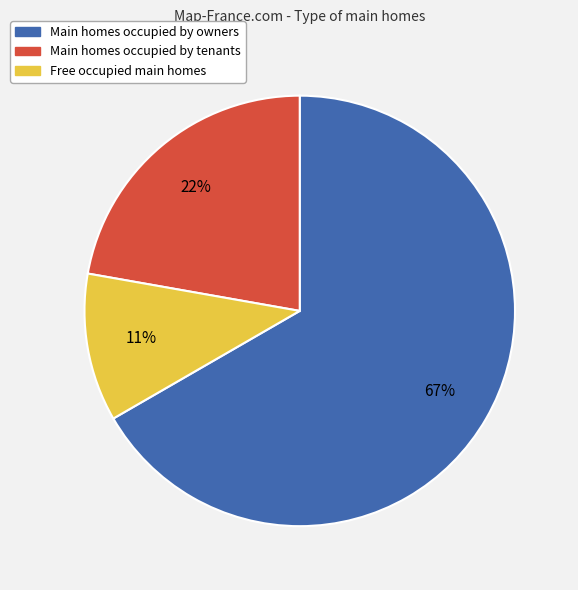

Is the sum of Free occupied main homes and Main homes occupied by tenants greater than half?

No